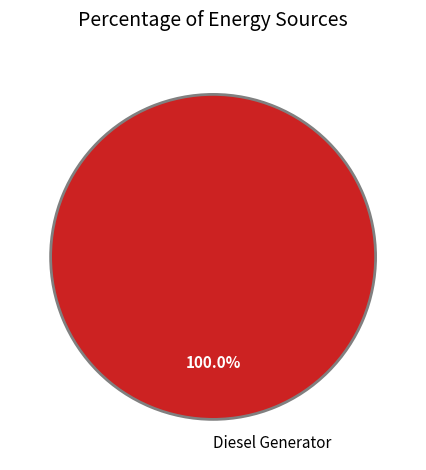

What is the majority slice?

Diesel Generator